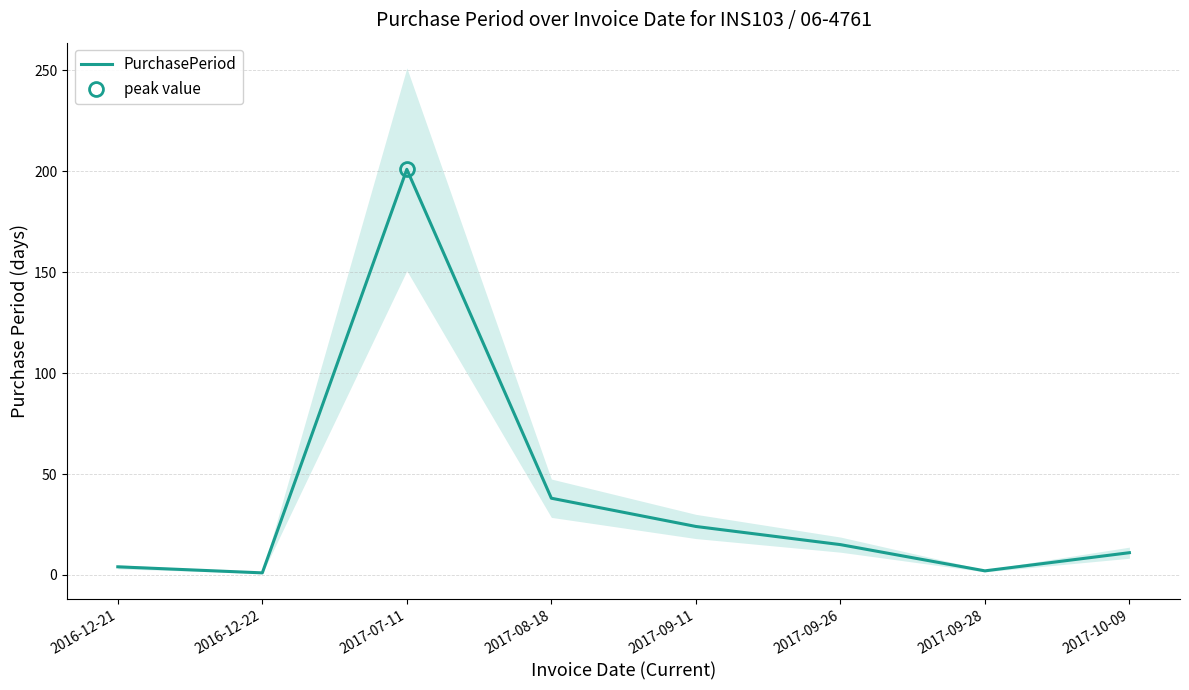

Reading left to right, list all the values displayed in this chart.

2016-12-21=4	2016-12-22=1	2017-07-11=201	2017-08-18=38	2017-09-11=24	2017-09-26=15	2017-09-28=2	2017-10-09=11